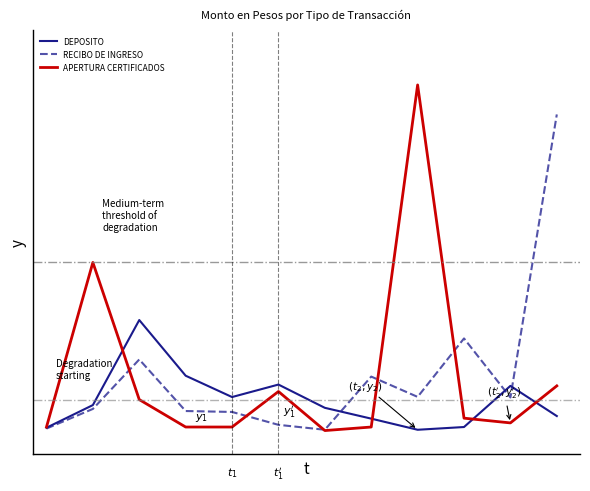

What is the minimum value for RECIBO DE INGRESO?

900000.0